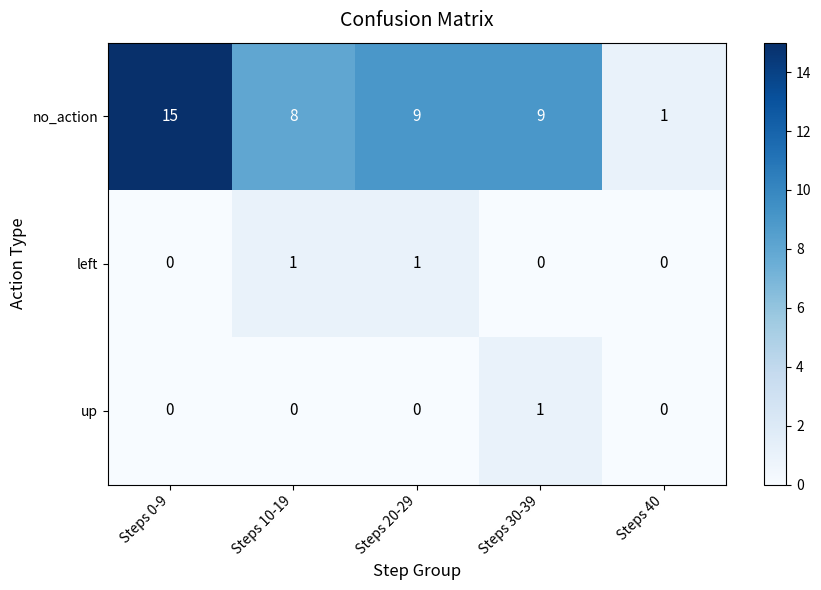

At which category is the sum across all series the highest?

Steps 0-9